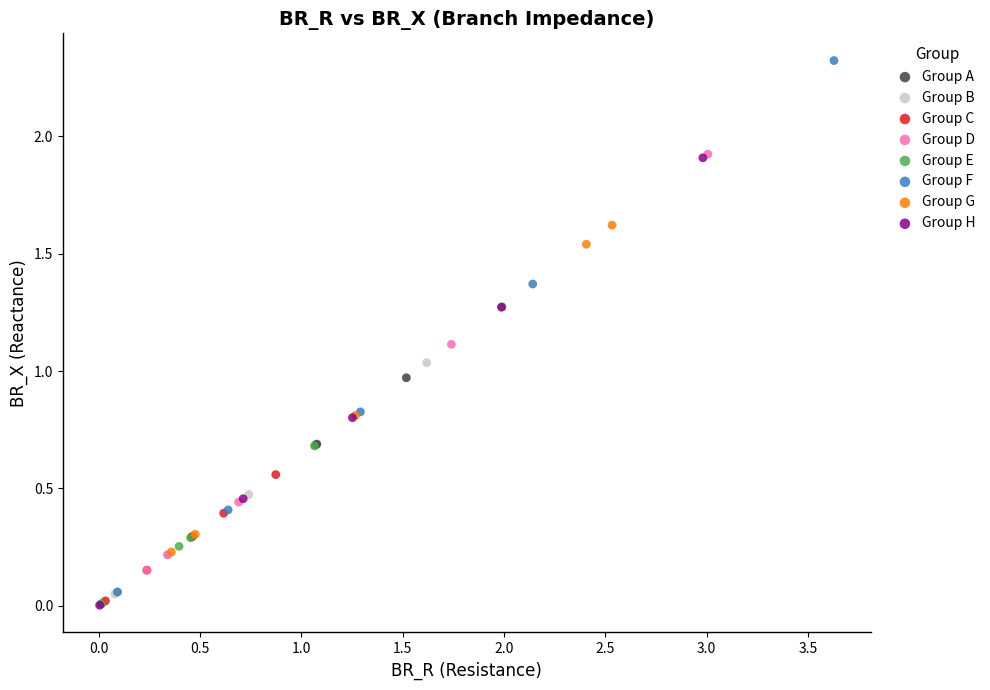

Which series has the largest Y range (max minus min)?

Group F